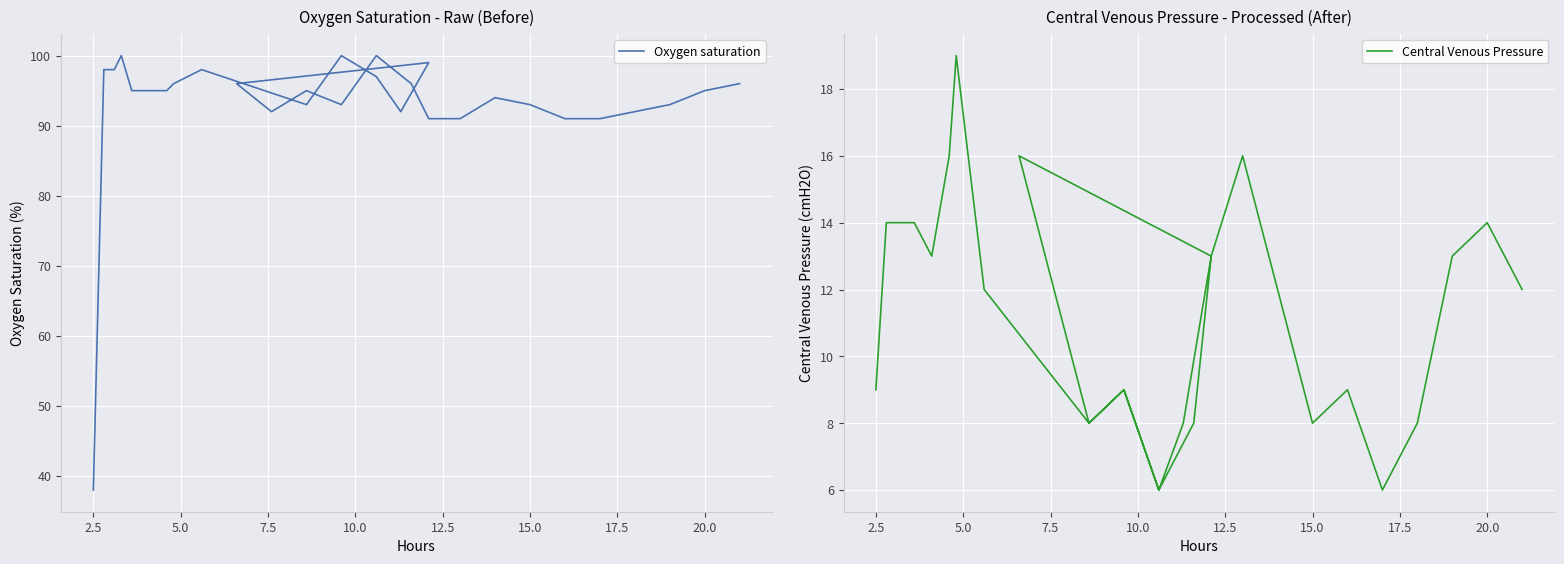

How many distinct data groups are displayed?

2